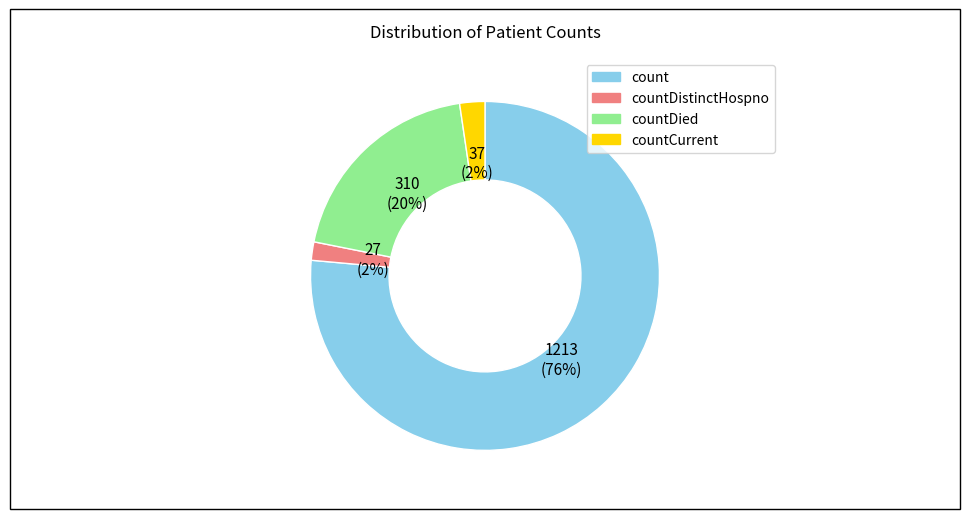

The count slice represents 71% of the pie. True or false?

False